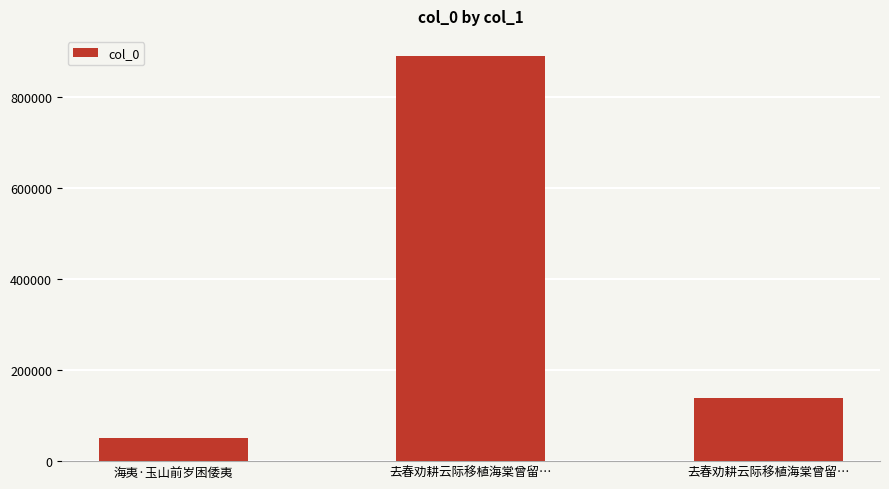

The chart shows a value of 888628 at 去春劝耕云际移植海棠曾留…. True or false?

True